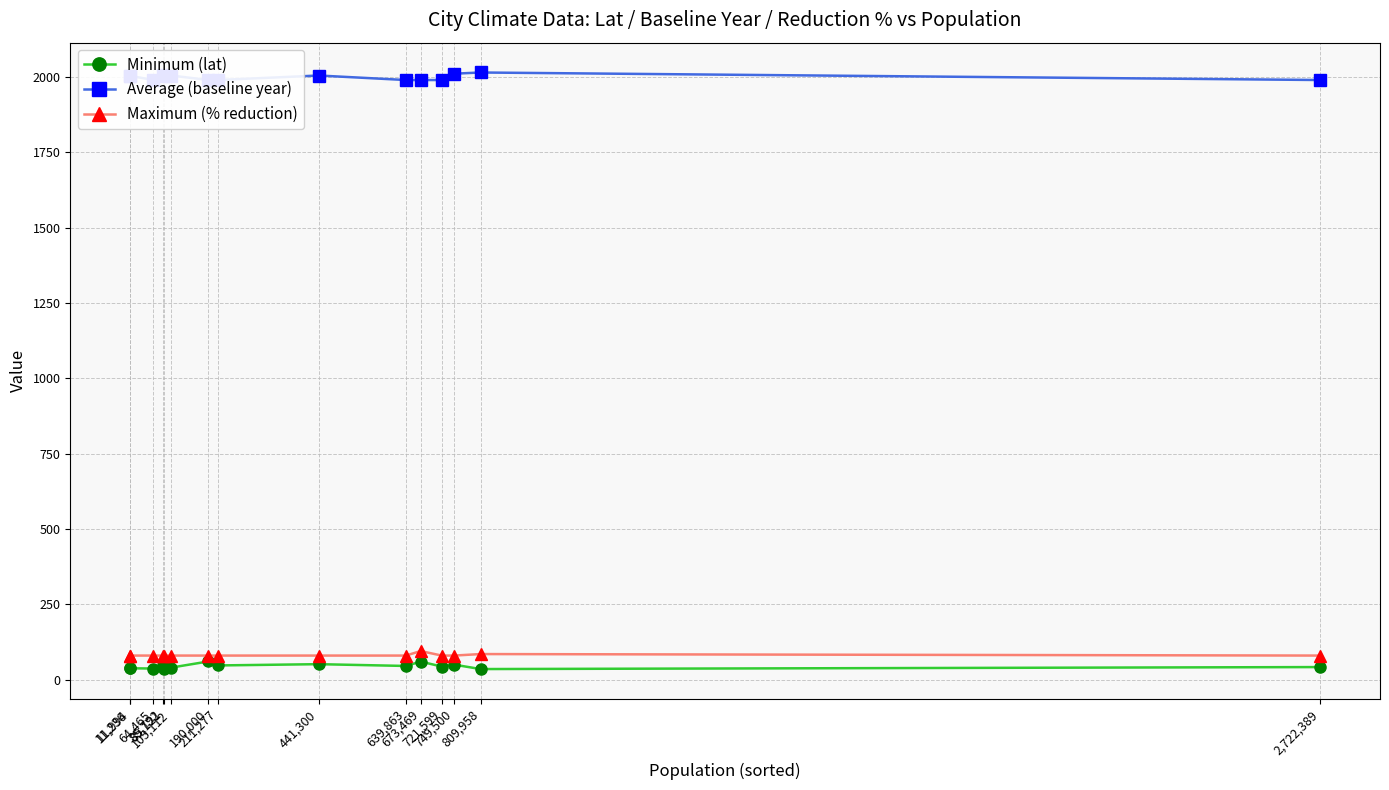

What is the sum of all Maximum (% reduction) values?

1220.0